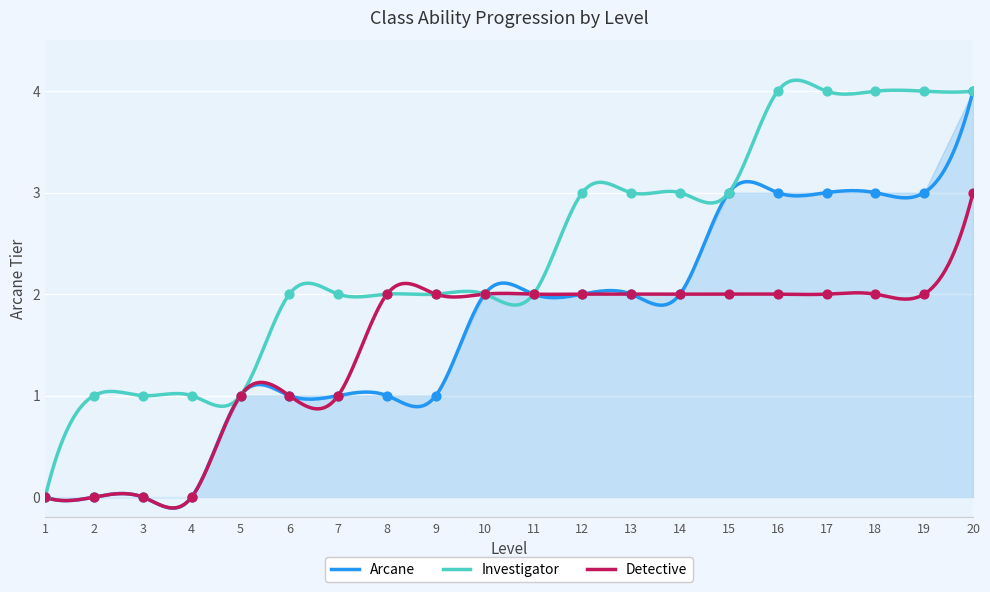

Which series contains the lowest Y value?

Arcane